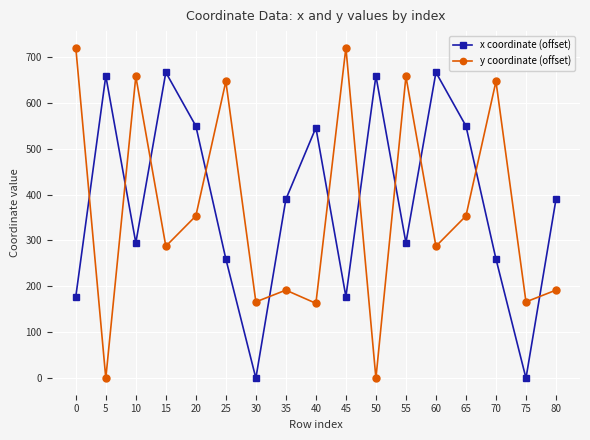

What are all the series names shown in the legend?

x coordinate (offset), y coordinate (offset)